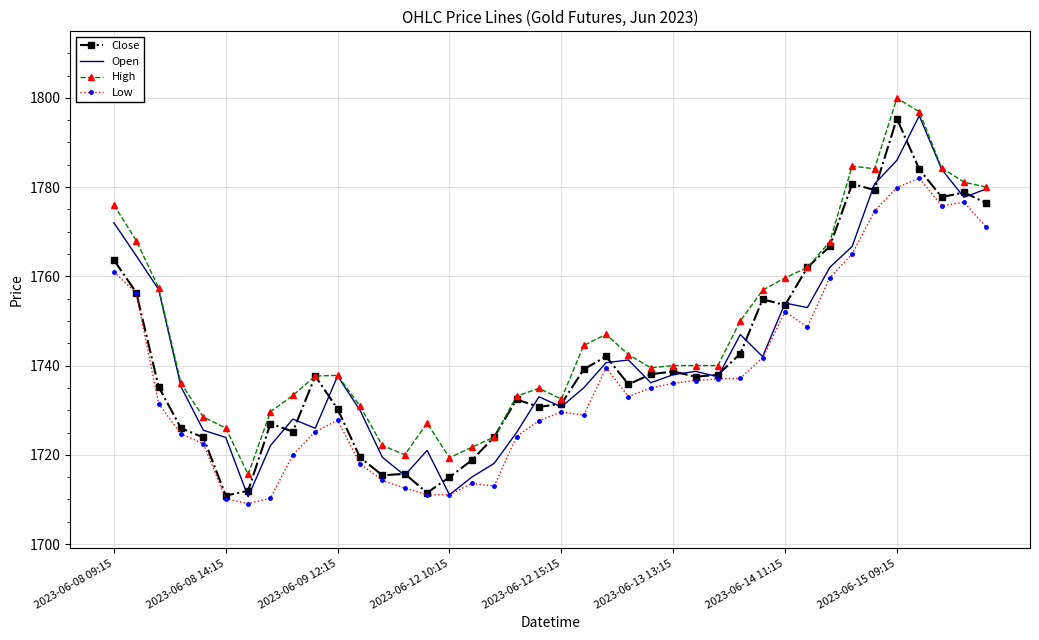

What is the sum of all High values?

69912.3